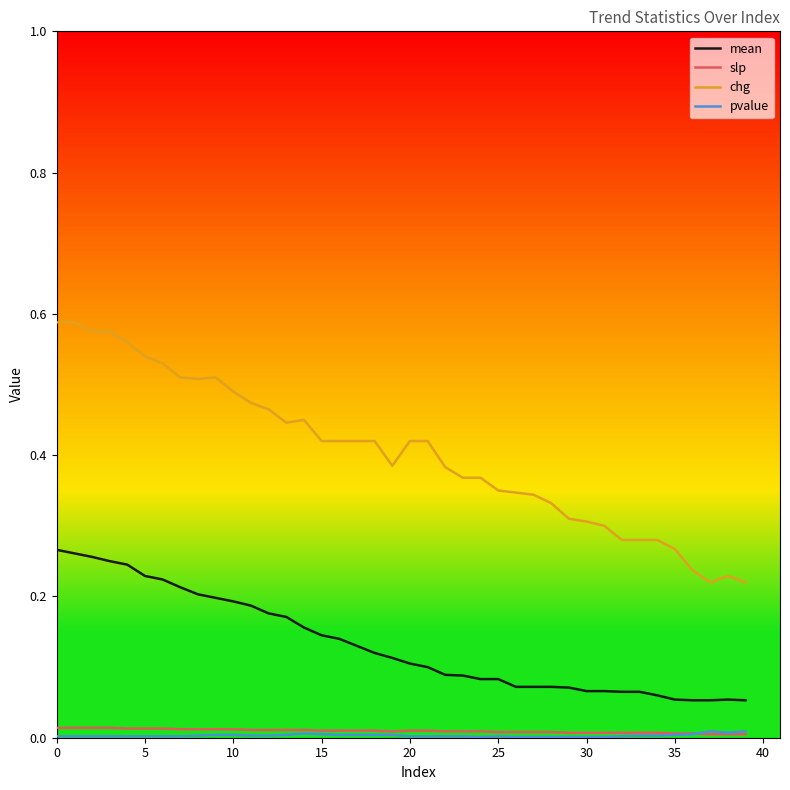

How many lines are shown in the chart?

4